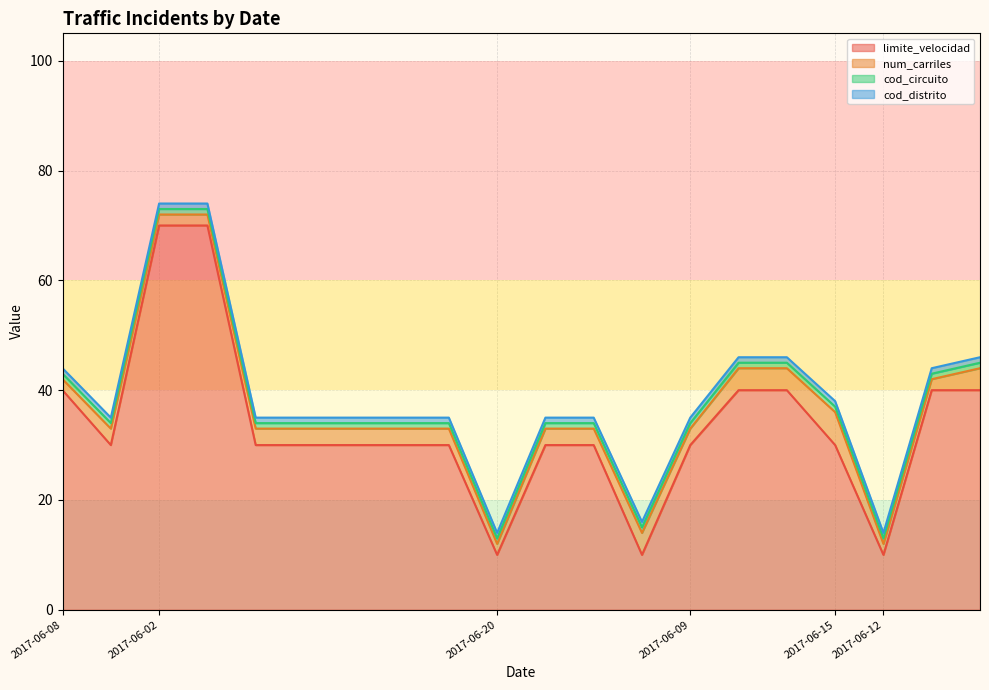

What is the sum of all cod_distrito values?

20